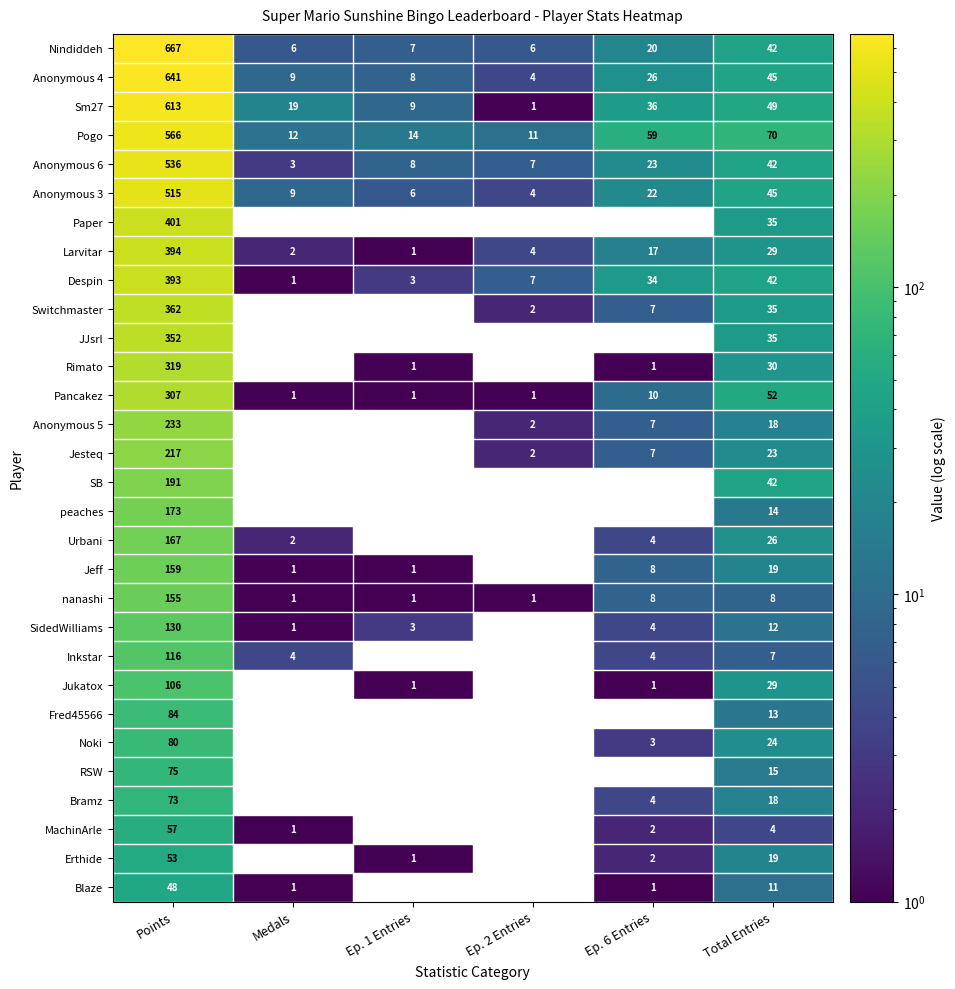

At which label does SidedWilliams reach its peak?

Points